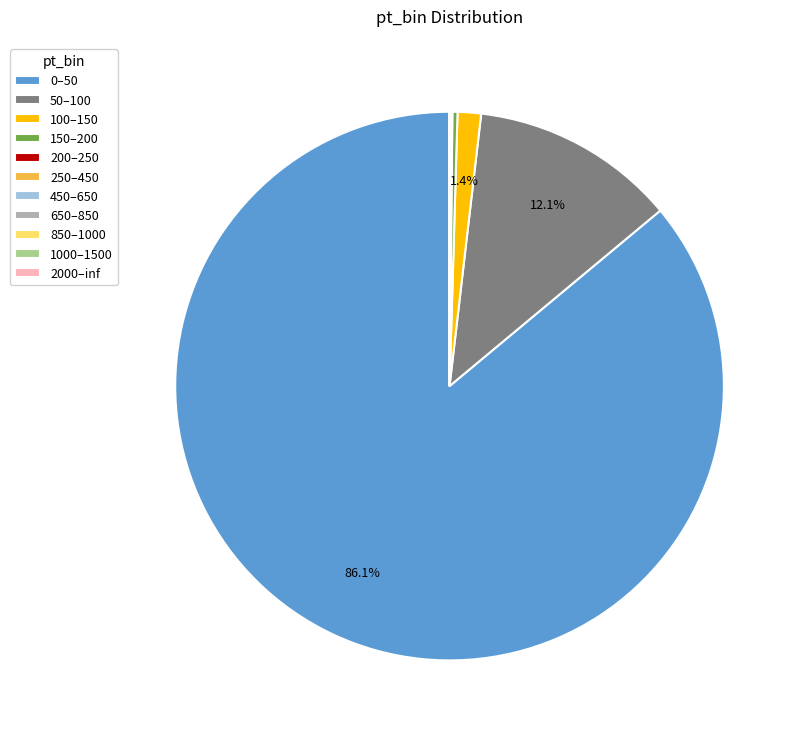

What portion of the pie excludes 50–100?

87.9%